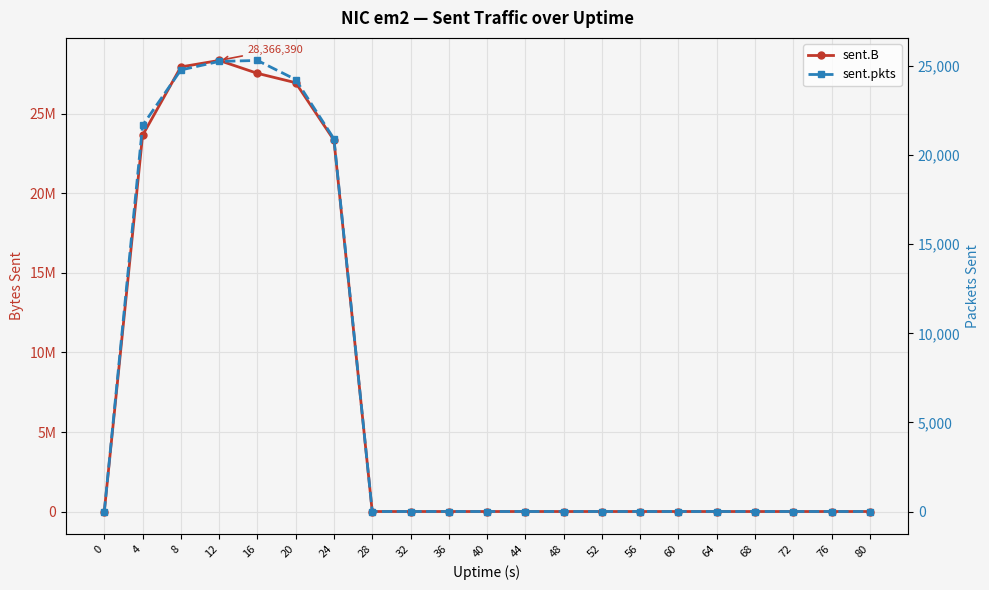

What is the difference between the sent.pkts values at 44 and 4?

21670